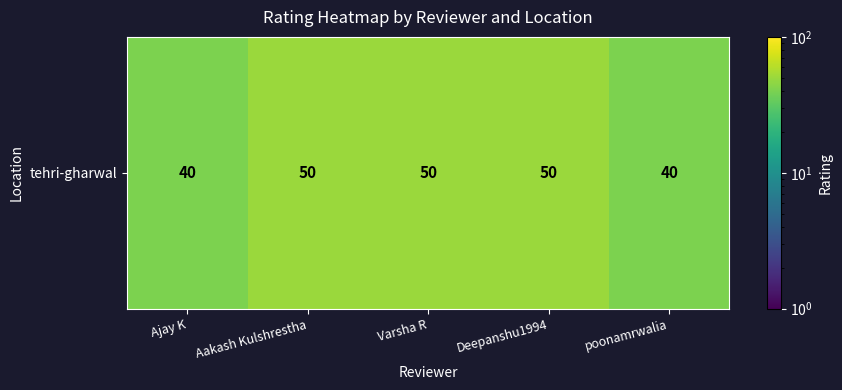

Reading left to right, what are all the values shown in this chart?

Ajay K=40	Aakash Kulshrestha=50	Varsha R=50	Deepanshu1994=50	poonamrwalia=40